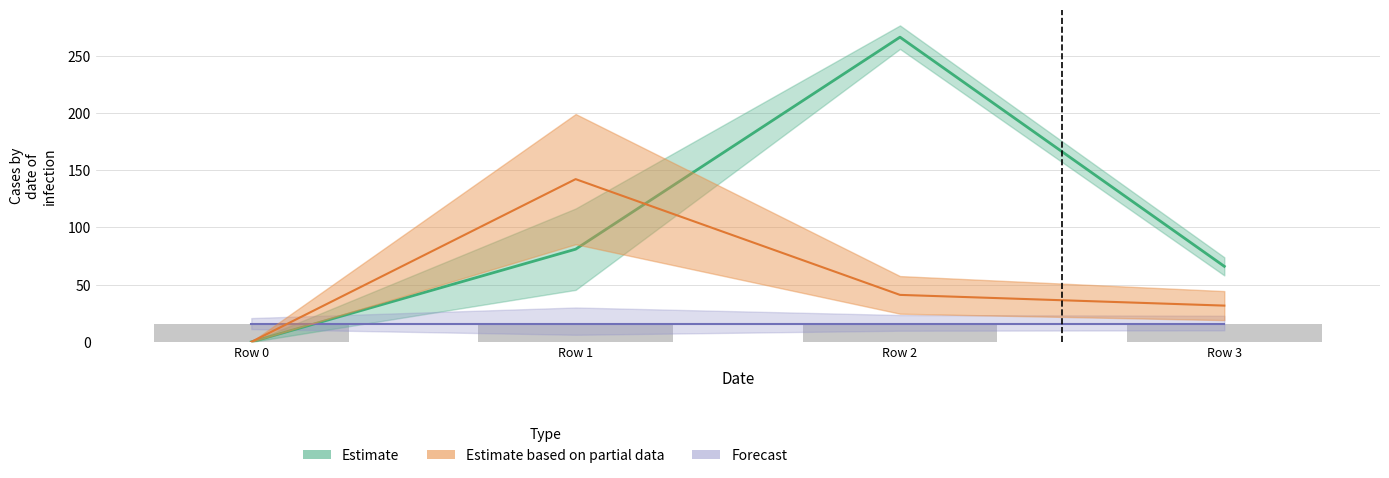

Does the chart contain stacked bars?

No